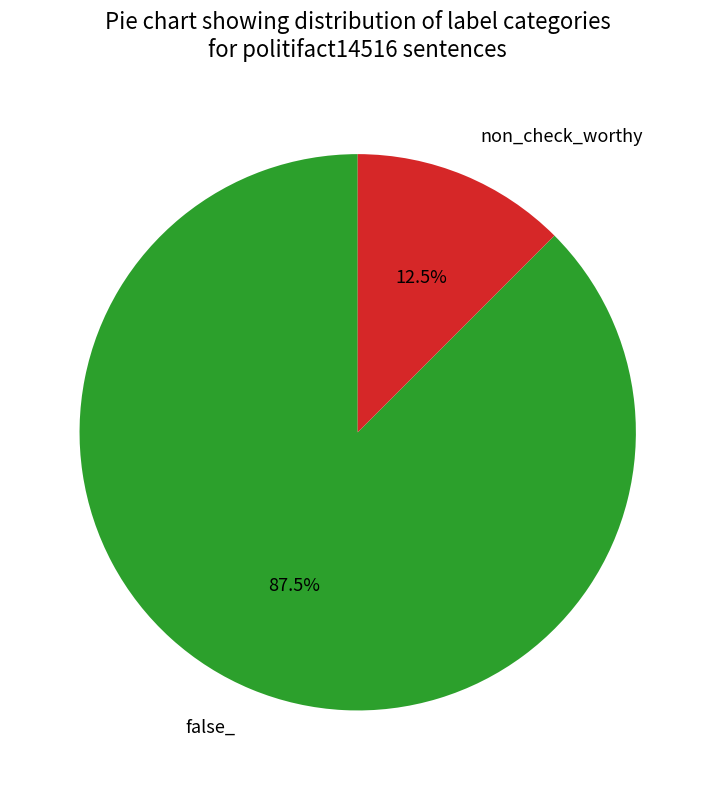

Combined, do false_ and non_check_worthy account for over 50%?

Yes